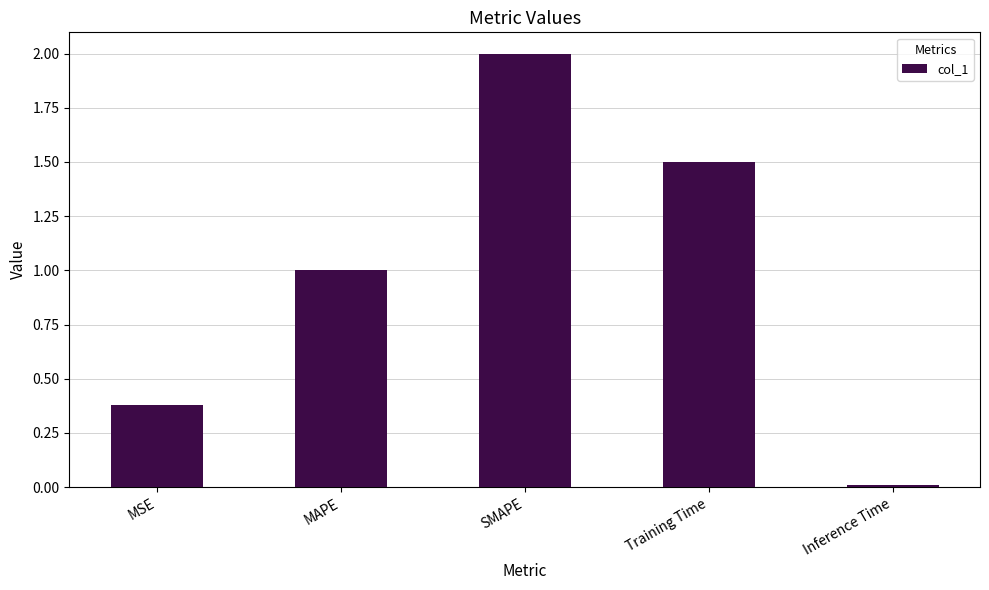

Does the chart contain stacked bars?

No